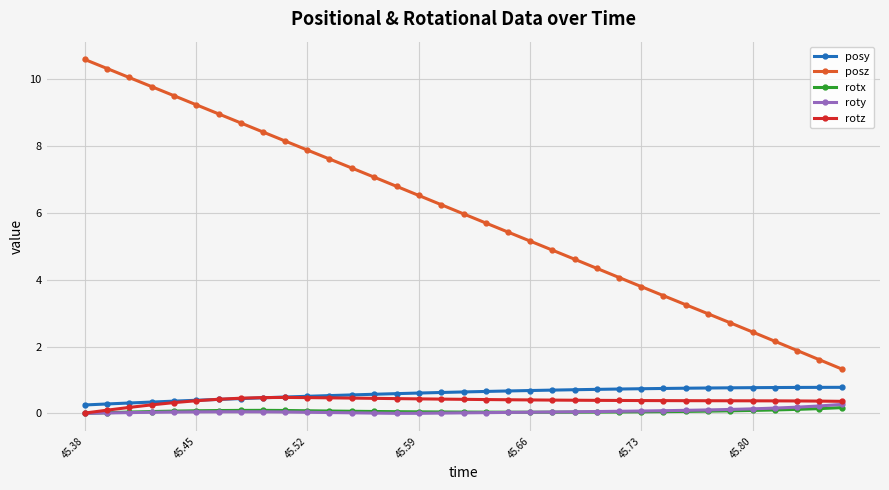

What is the sum of all roty values?

2.3